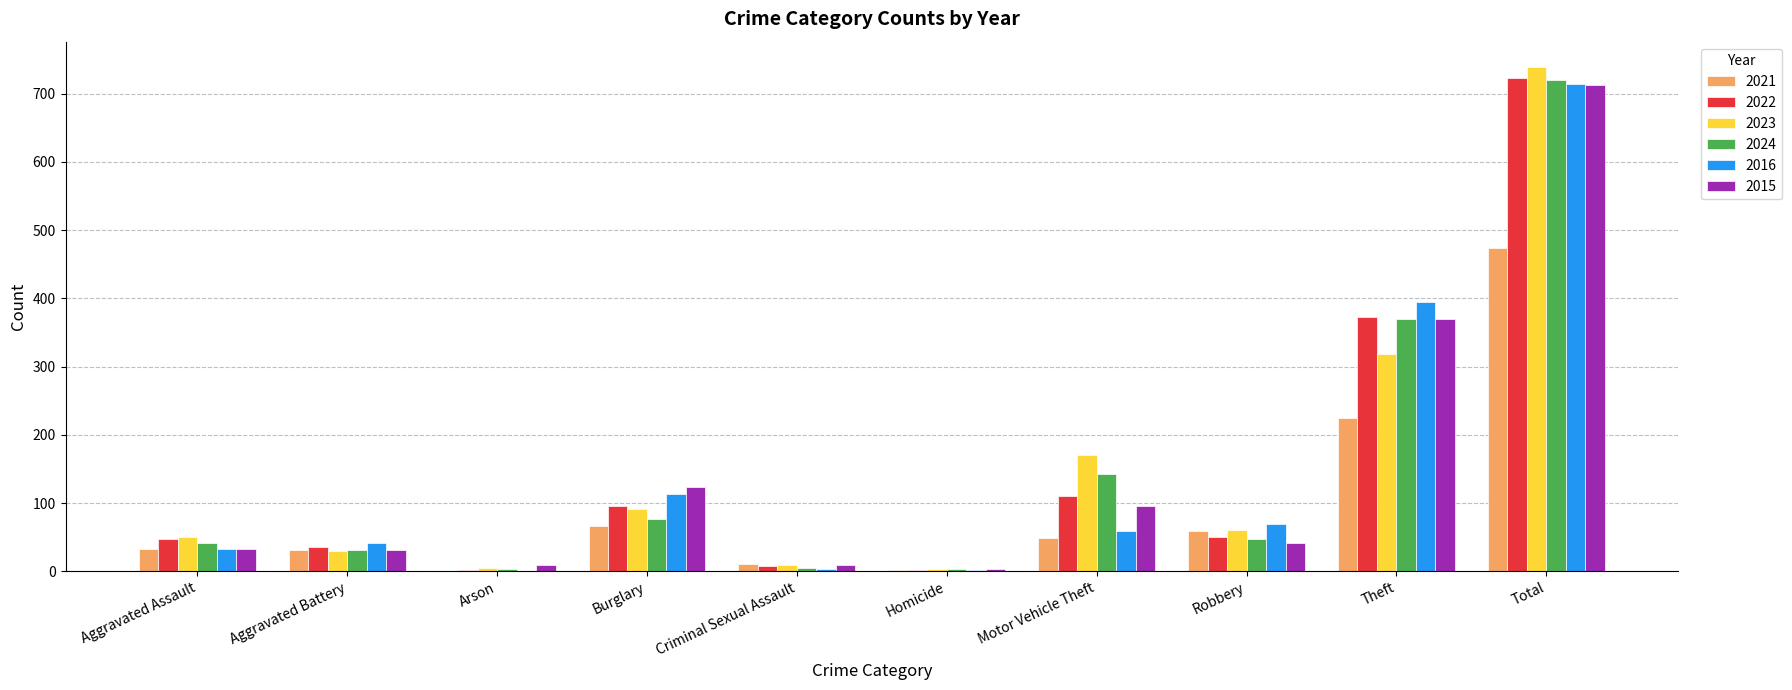

At which category is the sum across all series the highest?

Total